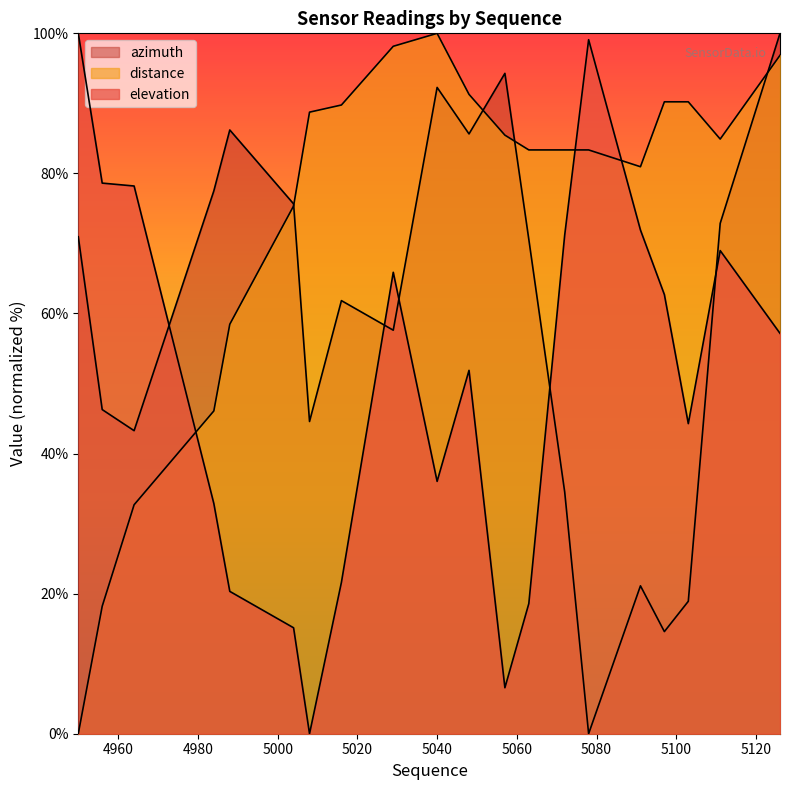

What is the difference between the highest and lowest values at 4964?

45.5